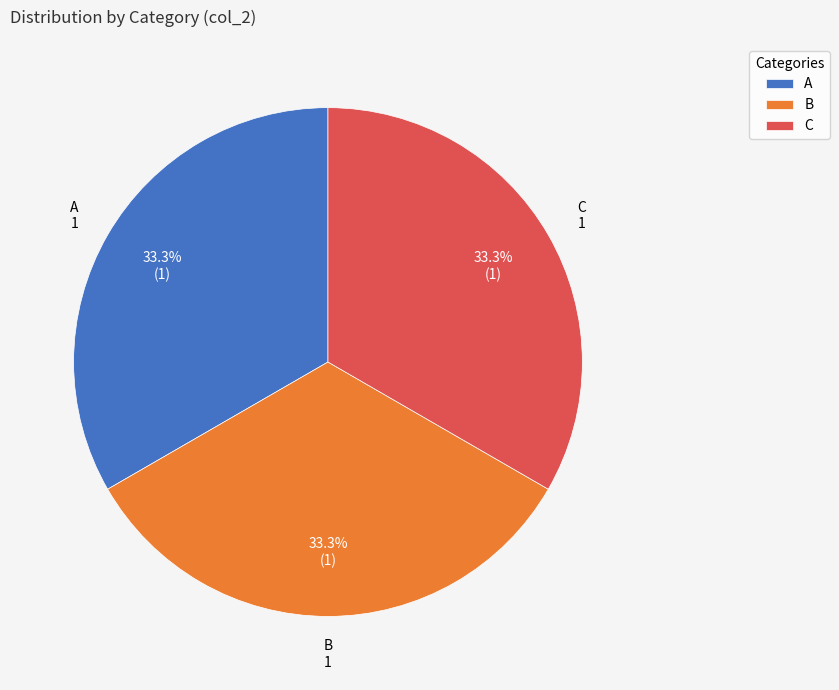

To the nearest percent, what portion does A represent?

33%